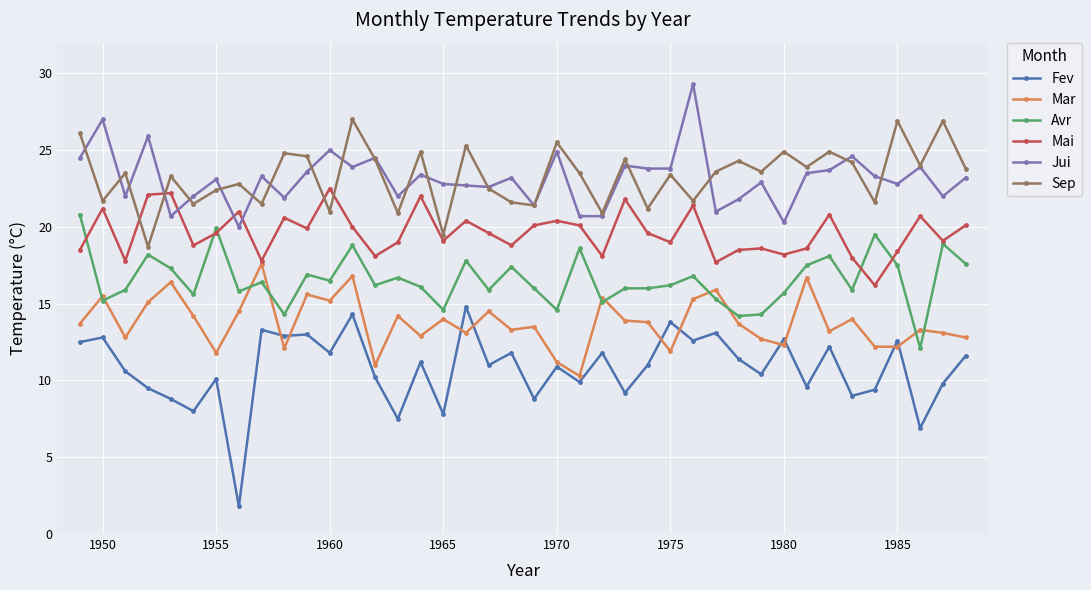

What is the value of the Sep point at the 40th from the left?

23.8